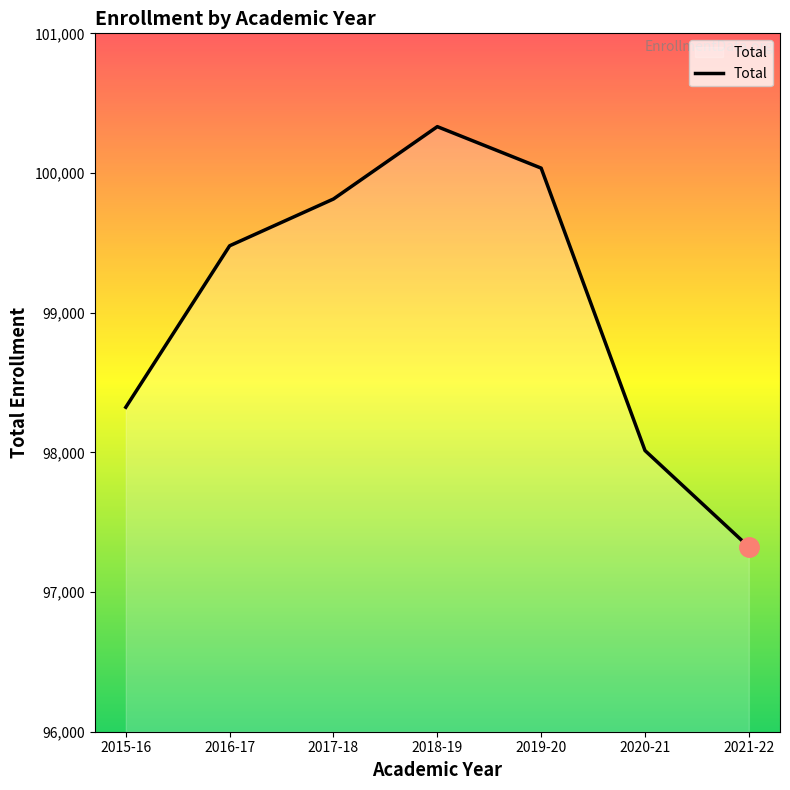

Which has a higher value, 2020-21 or 2019-20?

2019-20